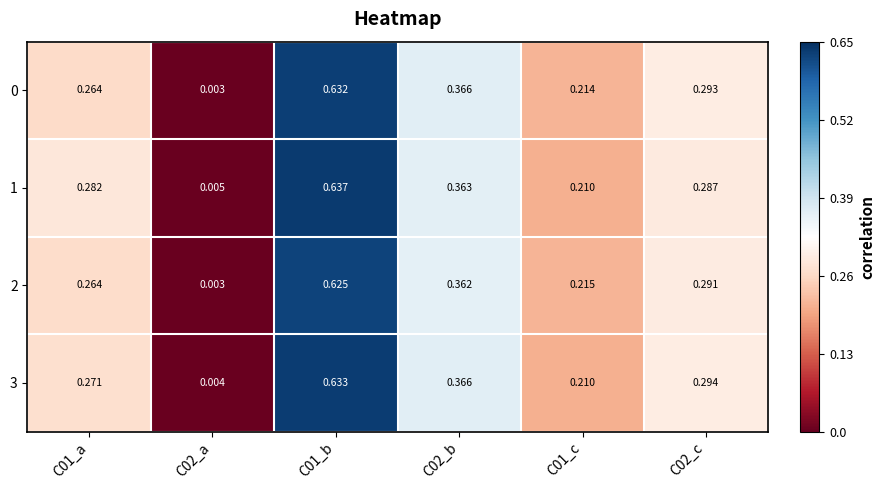

Reading right to left, what are all the values shown in this chart?

0: C02_c=0.3	C01_c=0.2	C02_b=0.4	C01_b=0.6	C02_a=0.0	C01_a=0.3
1: C02_c=0.3	C01_c=0.2	C02_b=0.4	C01_b=0.6	C02_a=0.0	C01_a=0.3
2: C02_c=0.3	C01_c=0.2	C02_b=0.4	C01_b=0.6	C02_a=0.0	C01_a=0.3
3: C02_c=0.3	C01_c=0.2	C02_b=0.4	C01_b=0.6	C02_a=0.0	C01_a=0.3